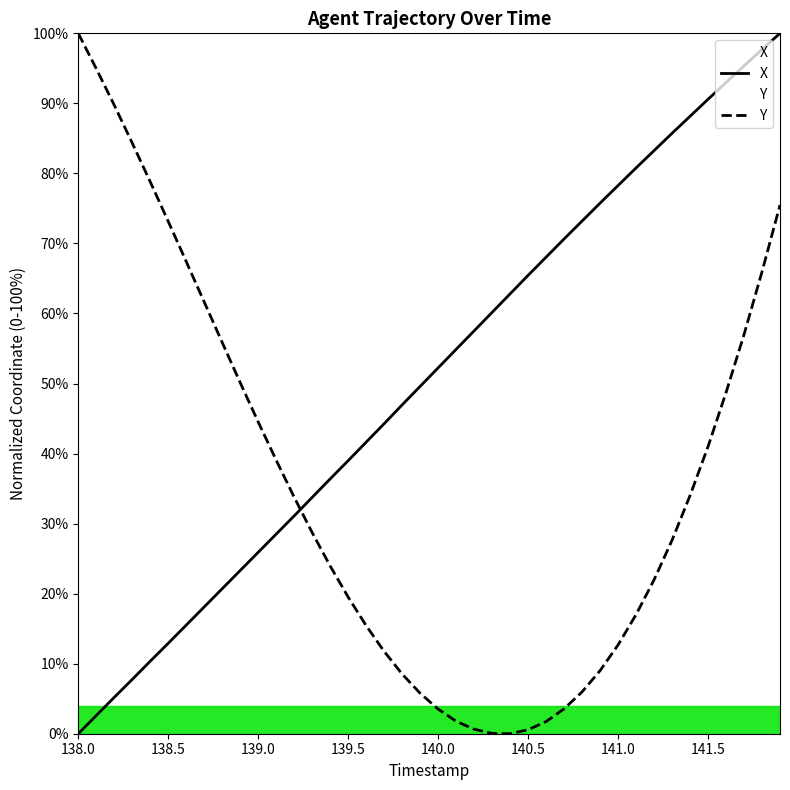

Reading left to right, extract all data points from this chart.

X: 0.0	2.6	5.2	7.8	10.4	12.9	15.5	18.1	20.7	23.3	25.9	28.5	31.1	33.7	36.4	39.0	41.6	44.3	47.0	49.6	52.2	54.9	57.5	60.2	62.8	65.4	68.0	70.6	73.2	75.8	78.3	80.8	83.3	85.7	88.2	90.6	93.0	95.4	97.7	100.0
Y: 100.0	95.0	89.7	84.3	78.8	73.1	67.4	61.6	55.9	50.1	44.5	39.1	33.8	28.7	23.9	19.5	15.4	11.8	8.5	5.8	3.5	1.8	0.6	0.0	0.0	0.6	1.7	3.6	6.0	9.0	12.7	17.0	22.0	27.6	34.0	41.0	48.7	57.0	66.0	75.5